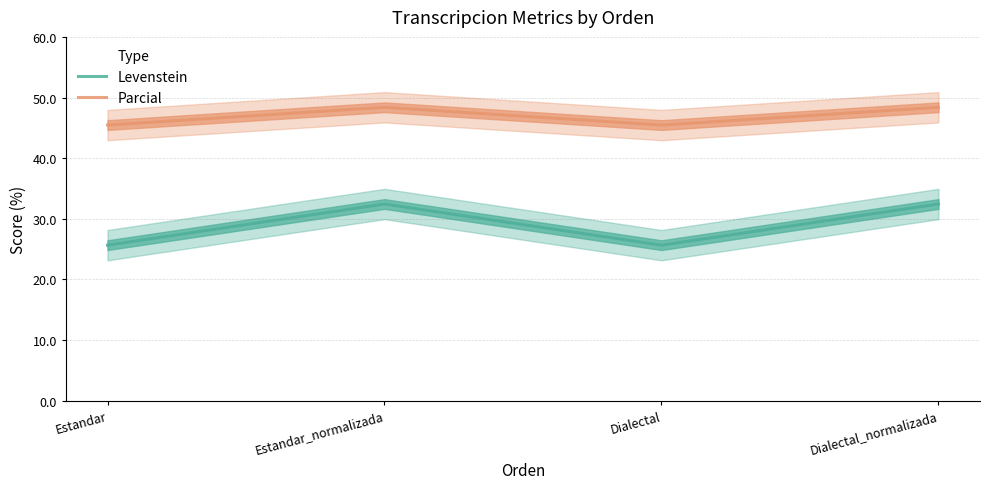

True or false: Levenstein and Parcial cross at least once.

False